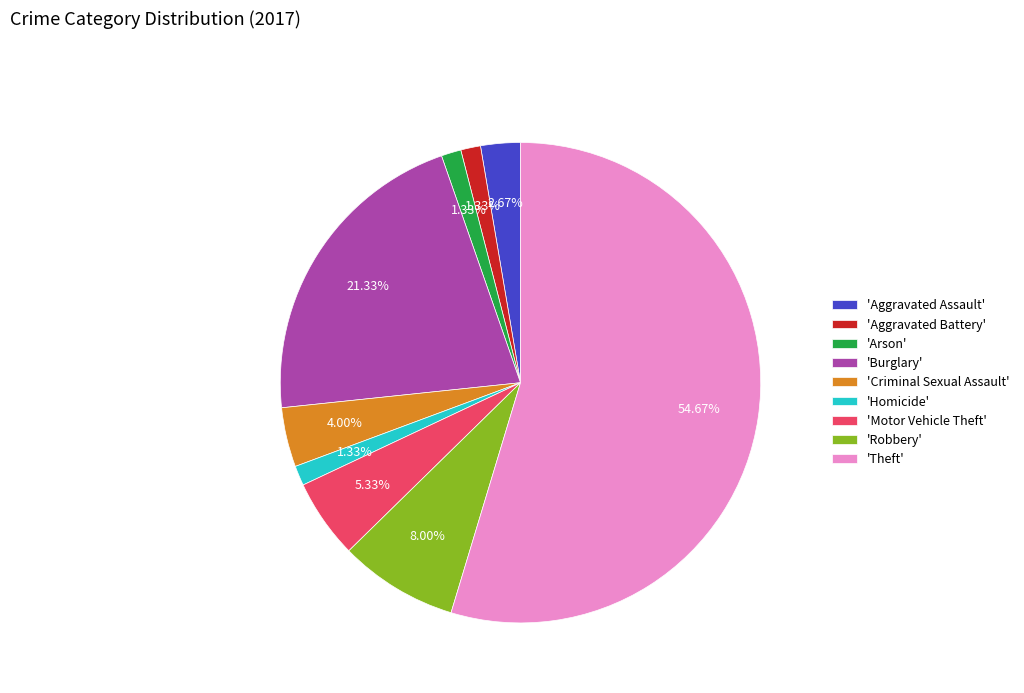

Combined, do 'Criminal Sexual Assault' and 'Arson' account for over 50%?

No